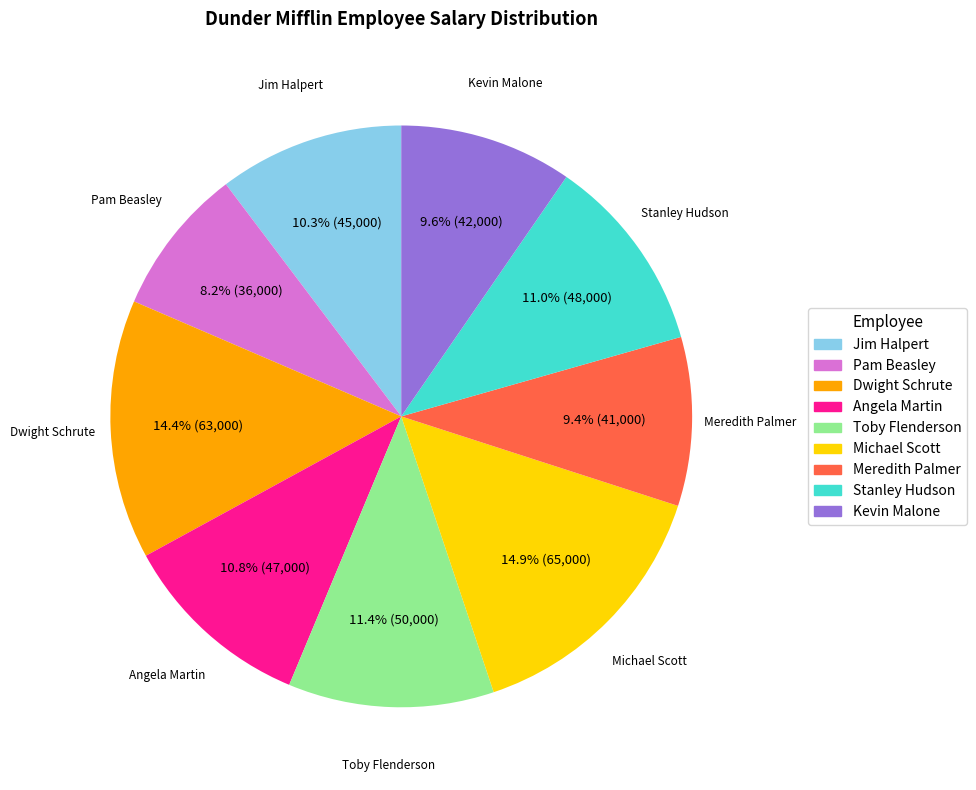

Is Dwight Schrute the majority of the pie?

No